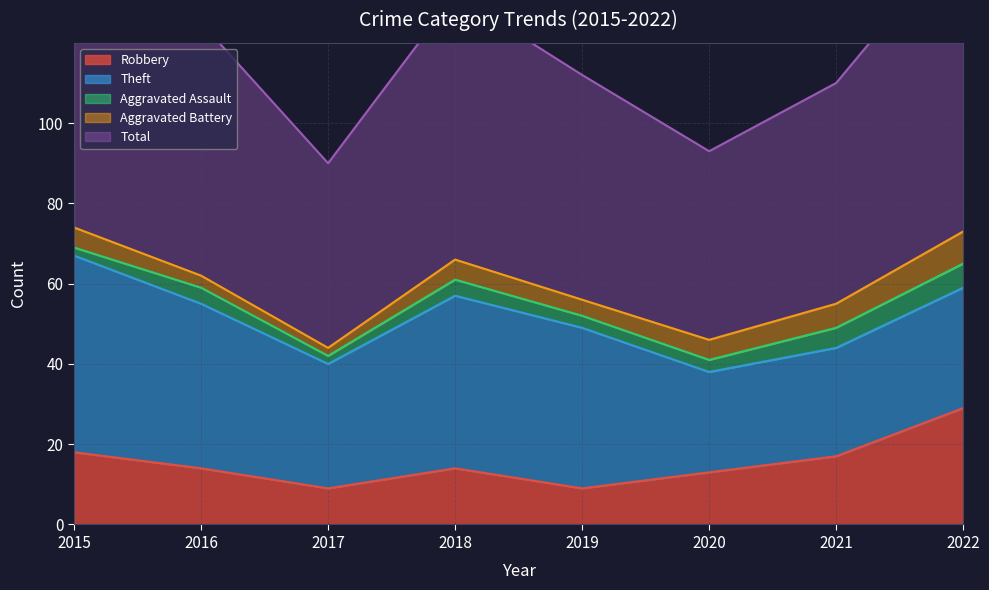

What is the highest value of the Robbery series?

29